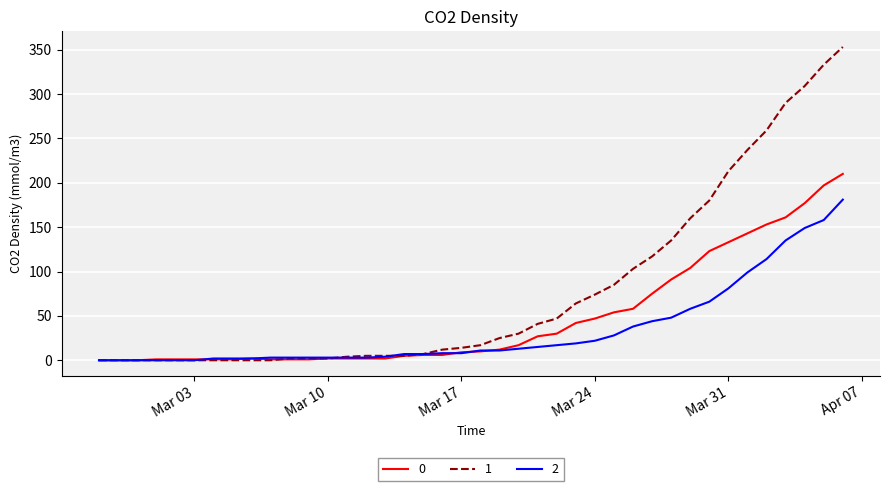

Rank the series by their average value, from highest to lowest.

1, 0, 2